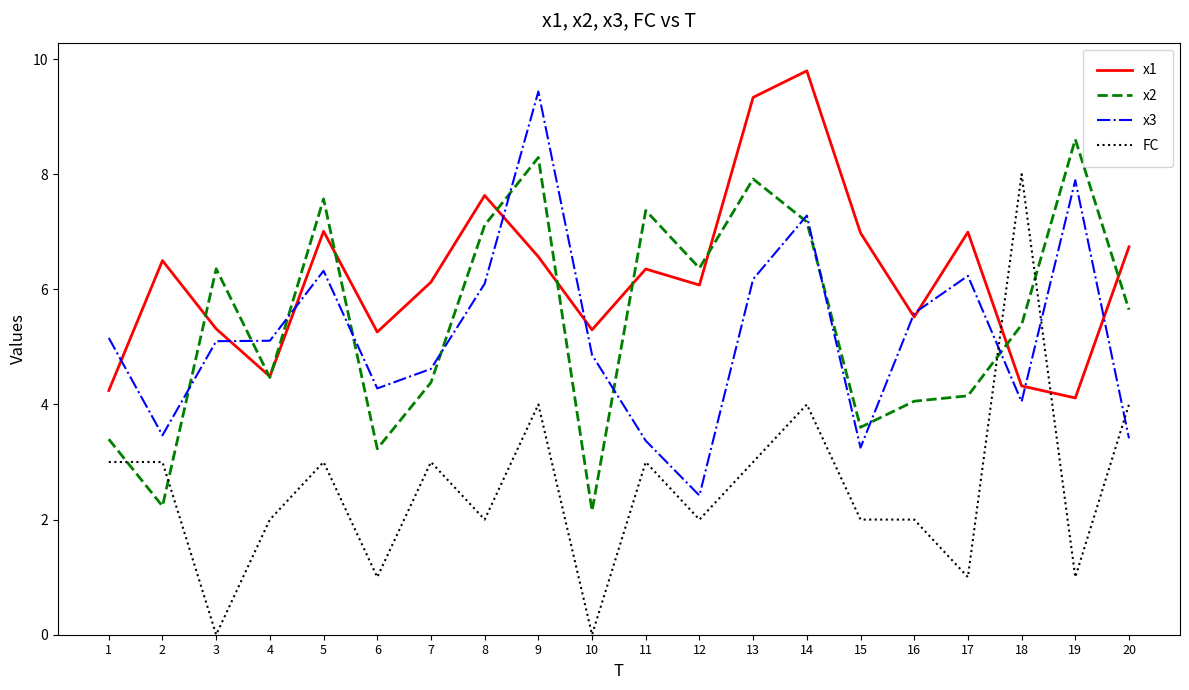

At which category does the chart reach its peak across all series?

14